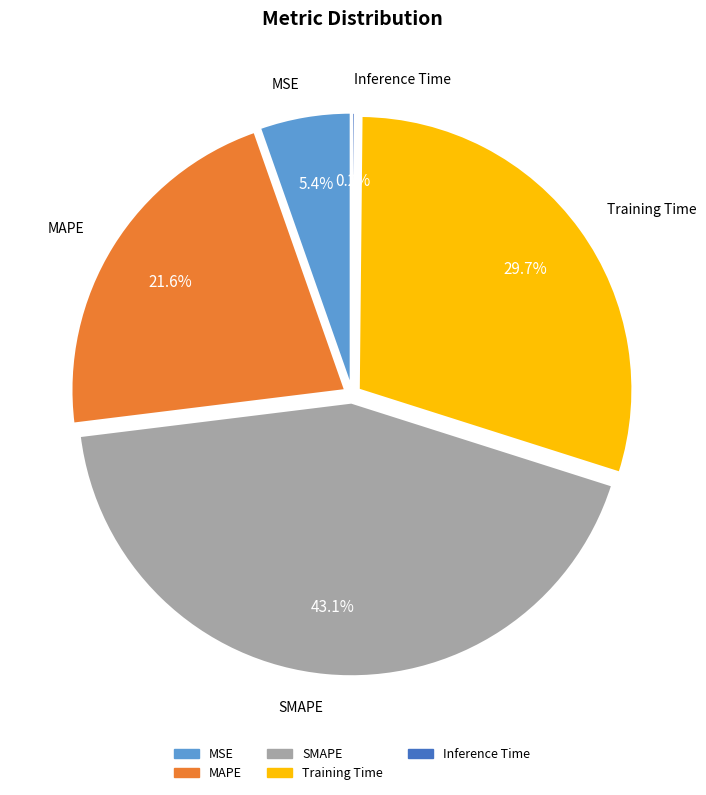

How many segments does this pie chart have?

5